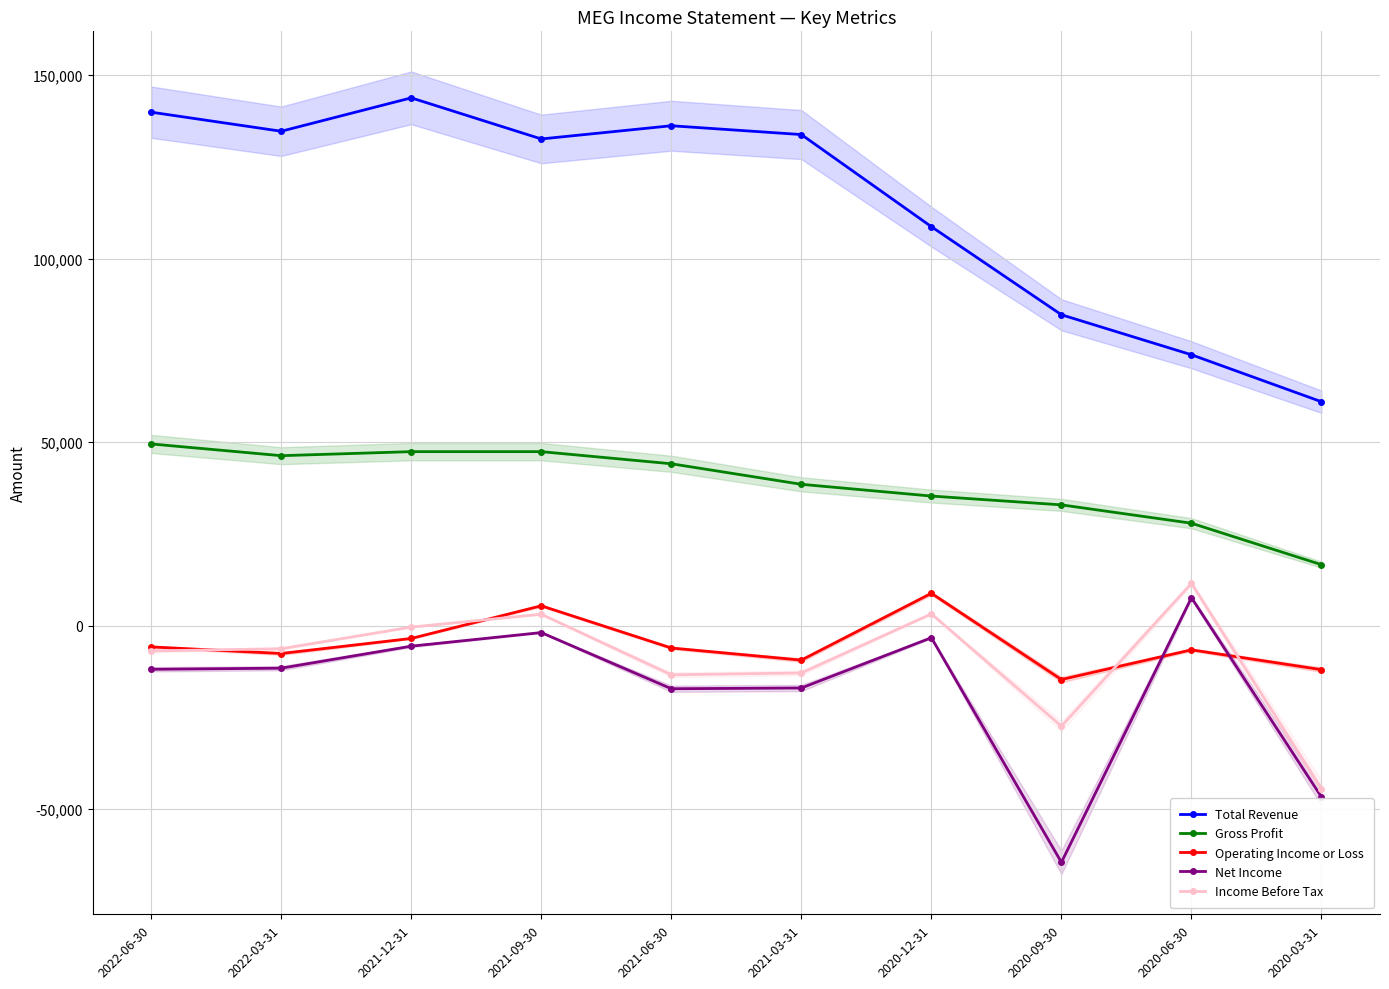

True or false: Income Before Tax has a value of -4157 at 2021-03-31.

False